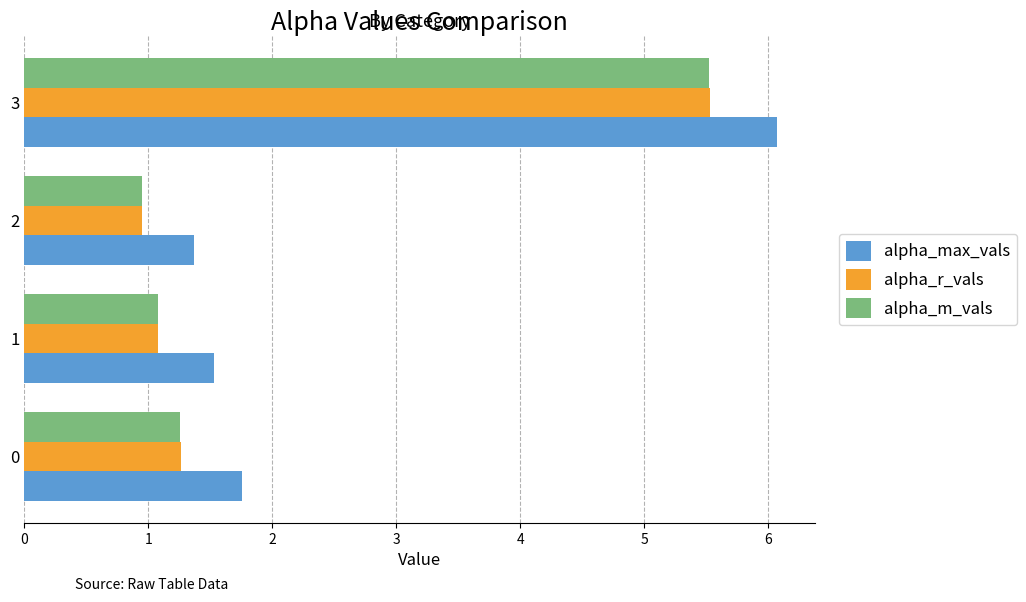

Which series has the widest spread of values?

alpha_max_vals